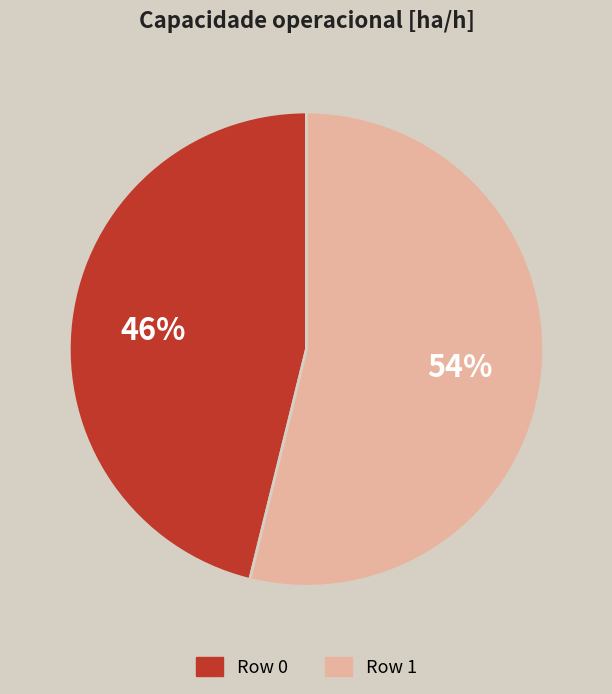

Is Row 1 the majority of the pie?

Yes